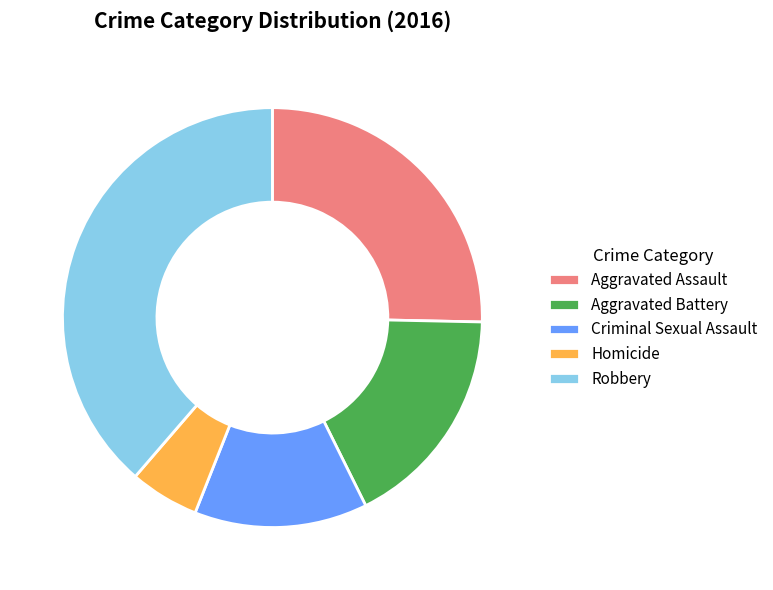

Rank the categories by value from highest to lowest.

Robbery, Aggravated Assault, Aggravated Battery, Criminal Sexual Assault, Homicide